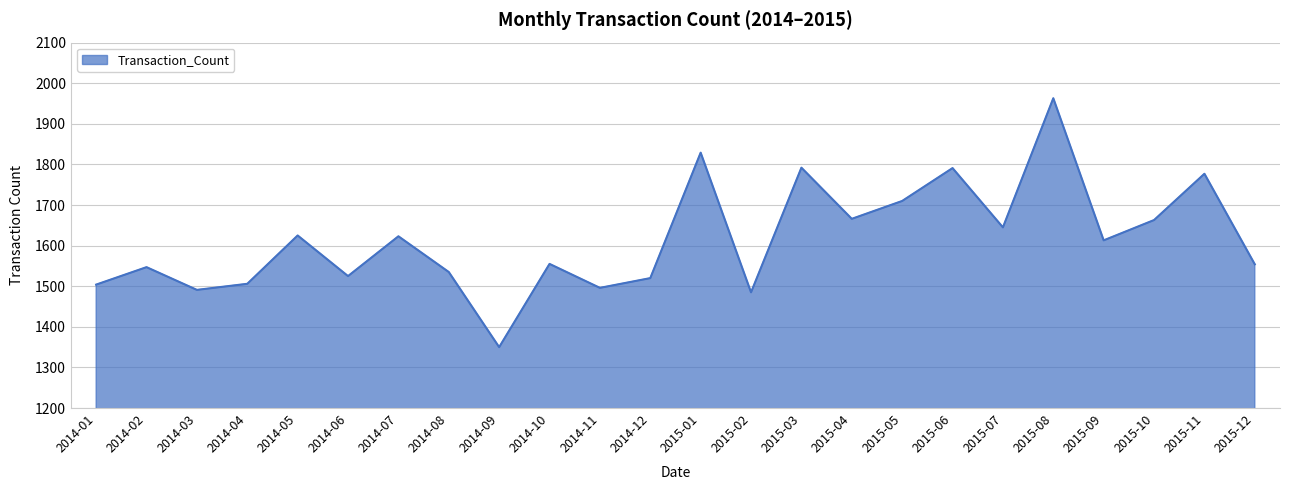

What is the sum of the values at 2015-03 and 2015-11?

3569